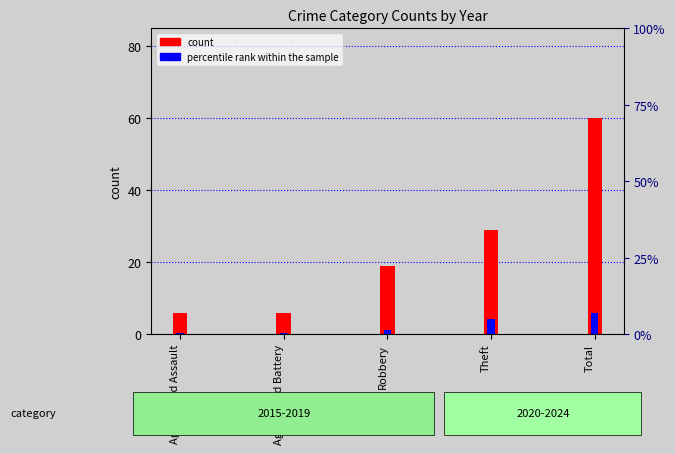

How many data points does each series have?

5